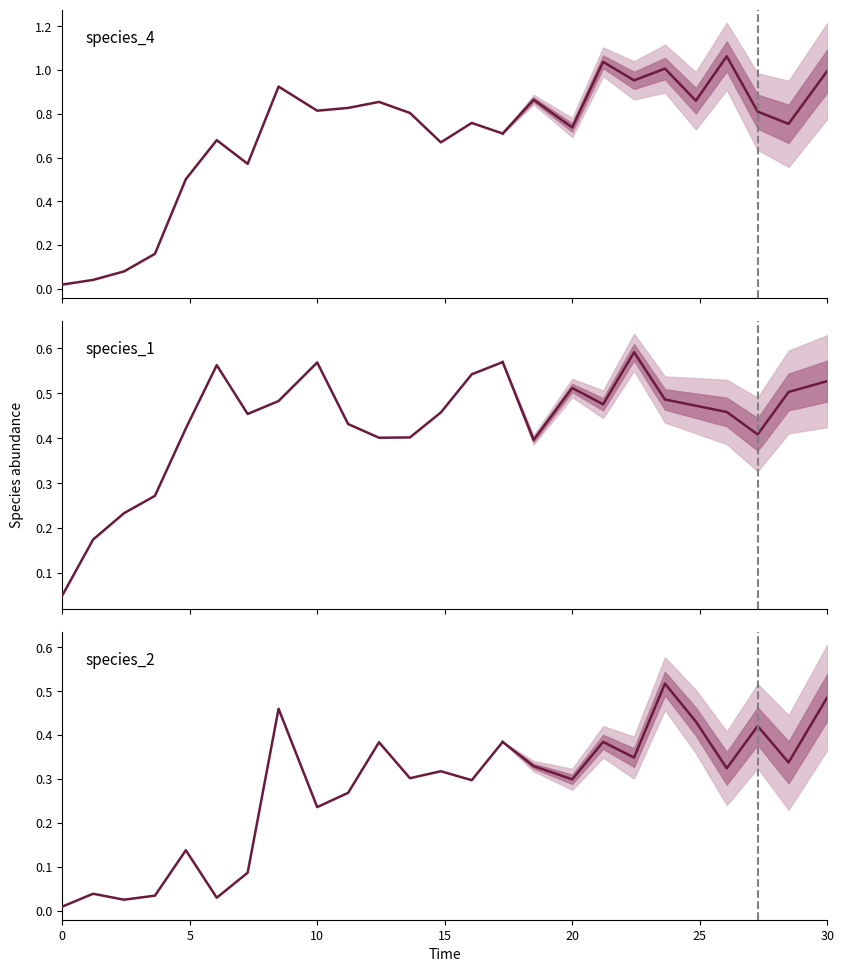

What is the average value of the species_1 series?

0.4